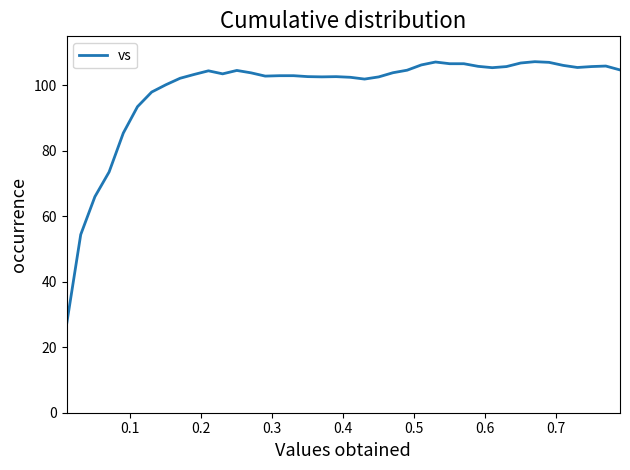

What is the maximum value shown in the chart?

107.3